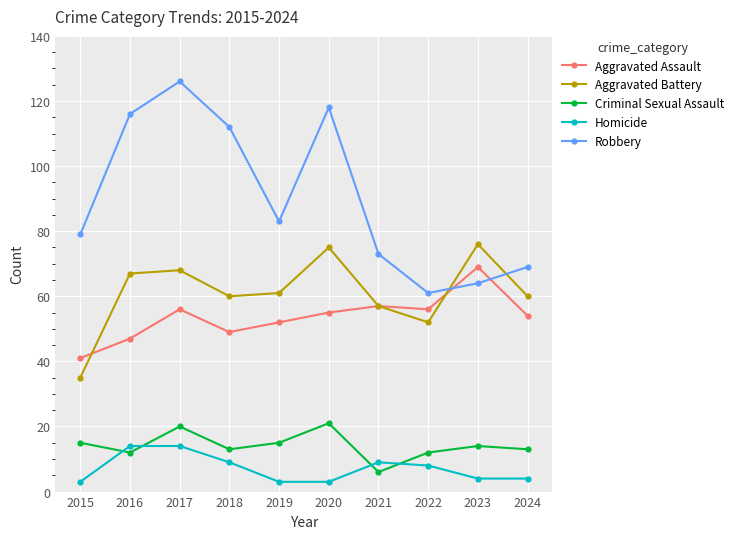

Between which two adjacent categories do Homicide and Criminal Sexual Assault first intersect?

2015 and 2016